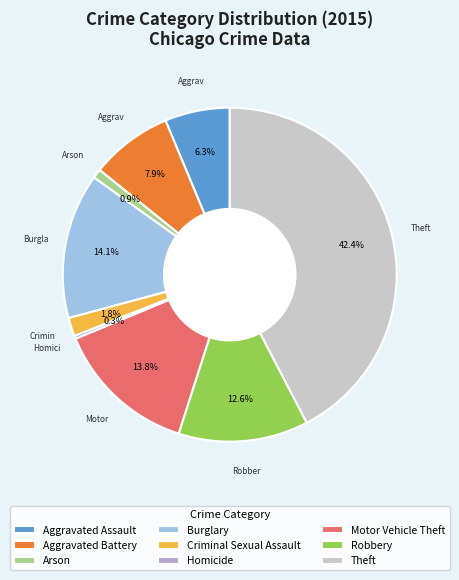

Which category has the smallest portion of the pie?

Homicide